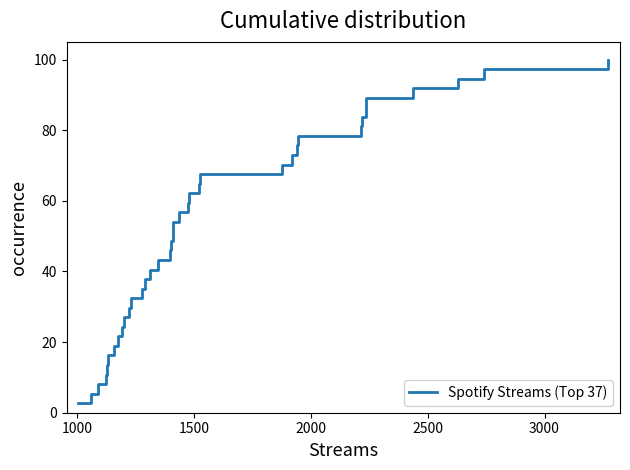

What is the difference between the maximum and minimum values?

97.3